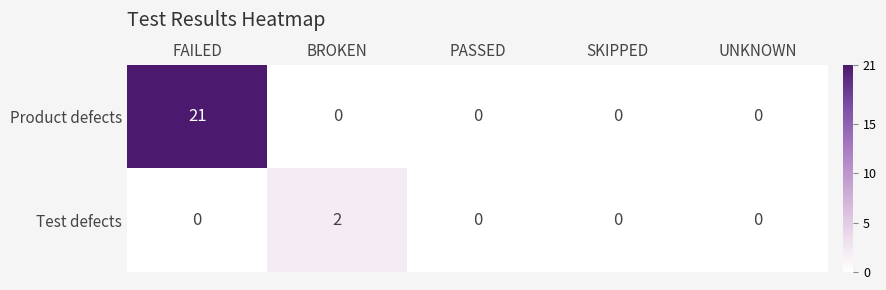

Reading right to left, what are all the values shown in this chart?

Product defects: UNKNOWN=0	SKIPPED=0	PASSED=0	BROKEN=0	FAILED=21
Test defects: UNKNOWN=0	SKIPPED=0	PASSED=0	BROKEN=2	FAILED=0